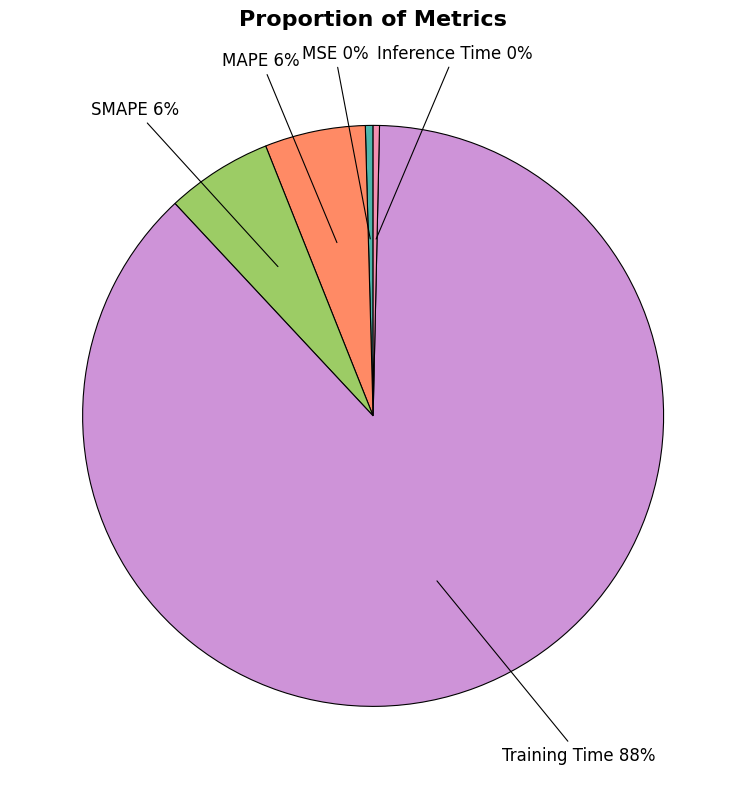

How many slices are in this pie chart?

5